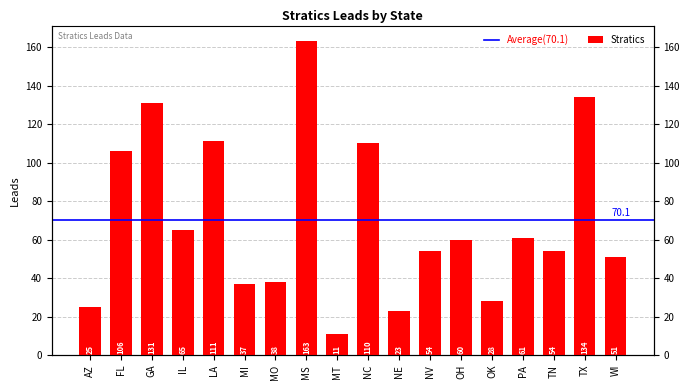

What is the label of the 3rd bar from the right?

TN